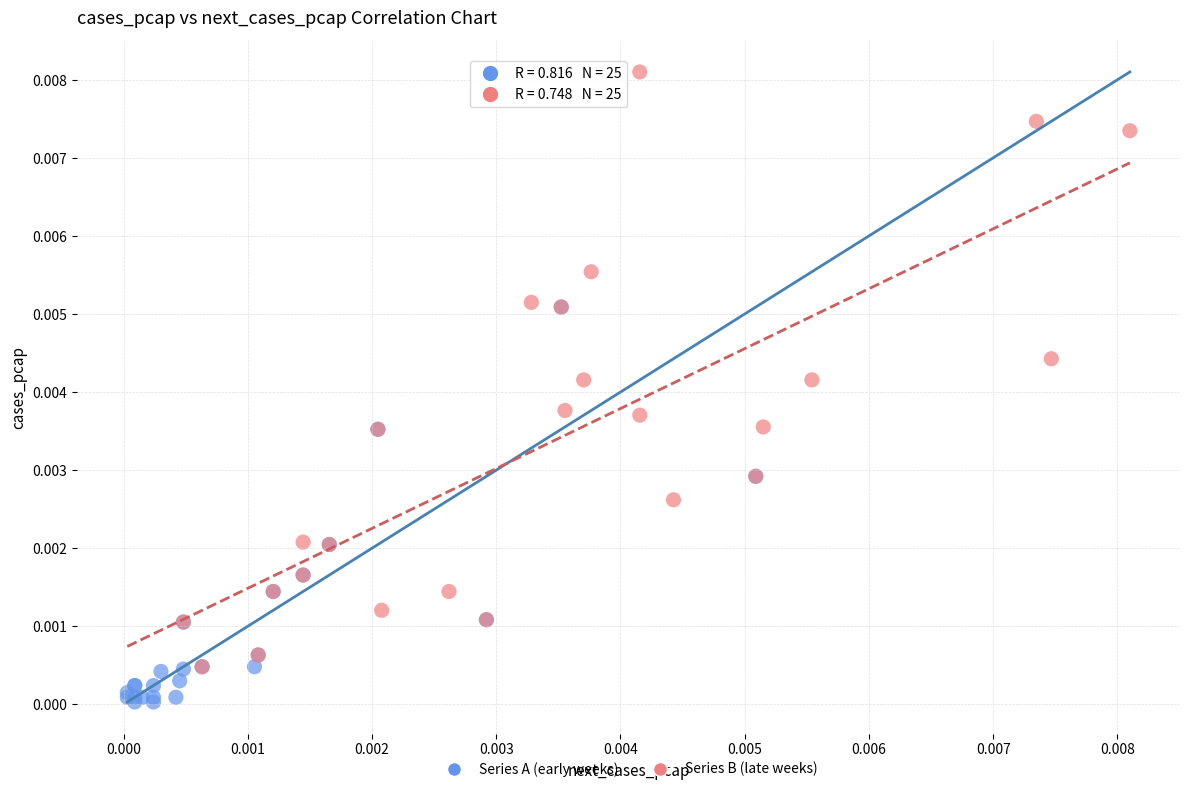

Which series contains the highest Y value?

Series B (late weeks)